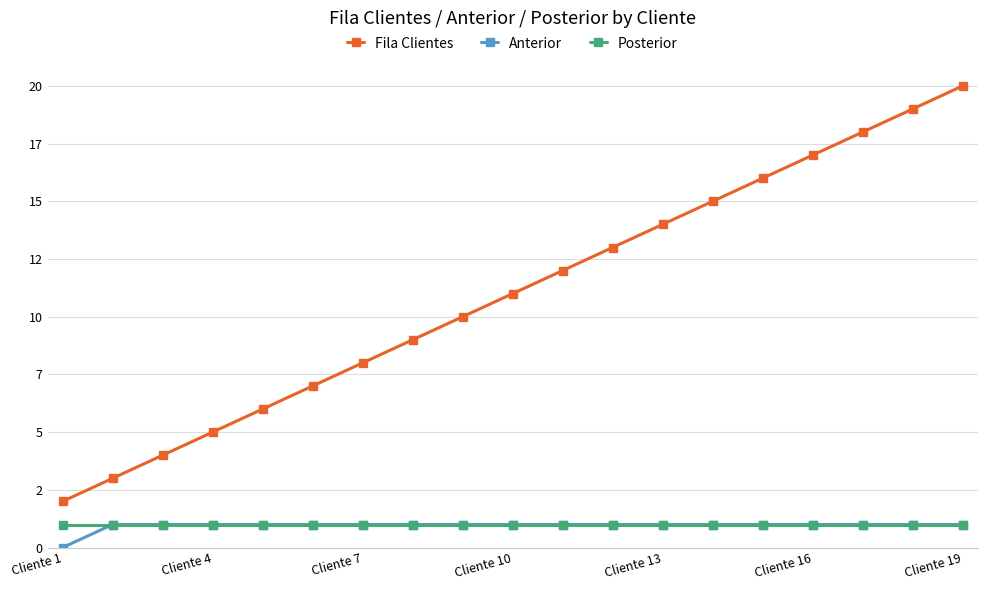

Does the chart have visible grid lines?

Yes